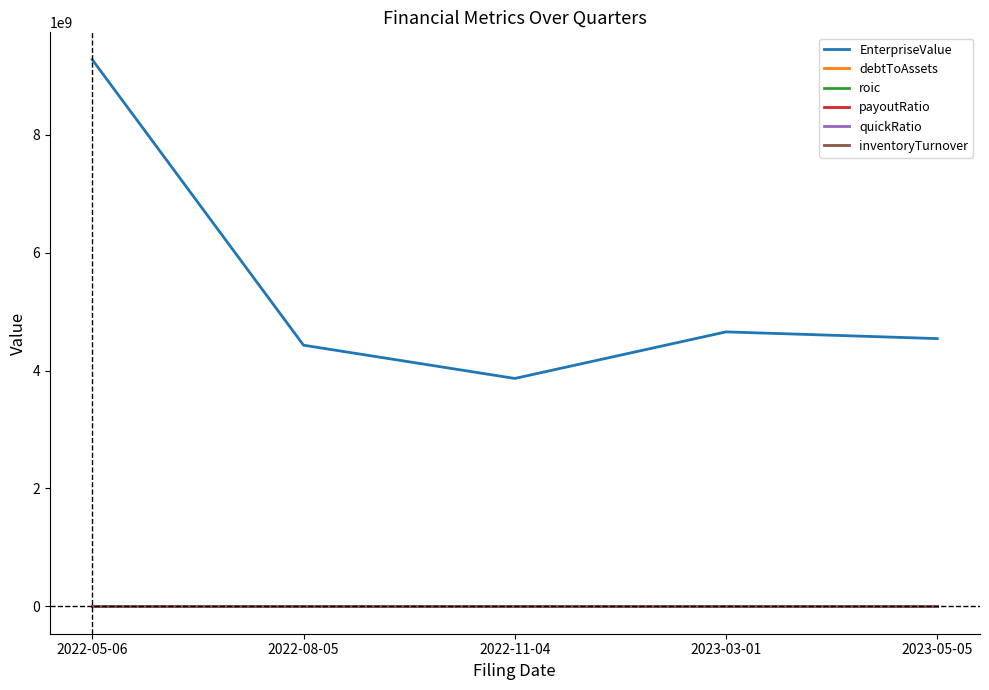

What are all the series names shown in the legend?

EnterpriseValue, debtToAssets, roic, payoutRatio, quickRatio, inventoryTurnover